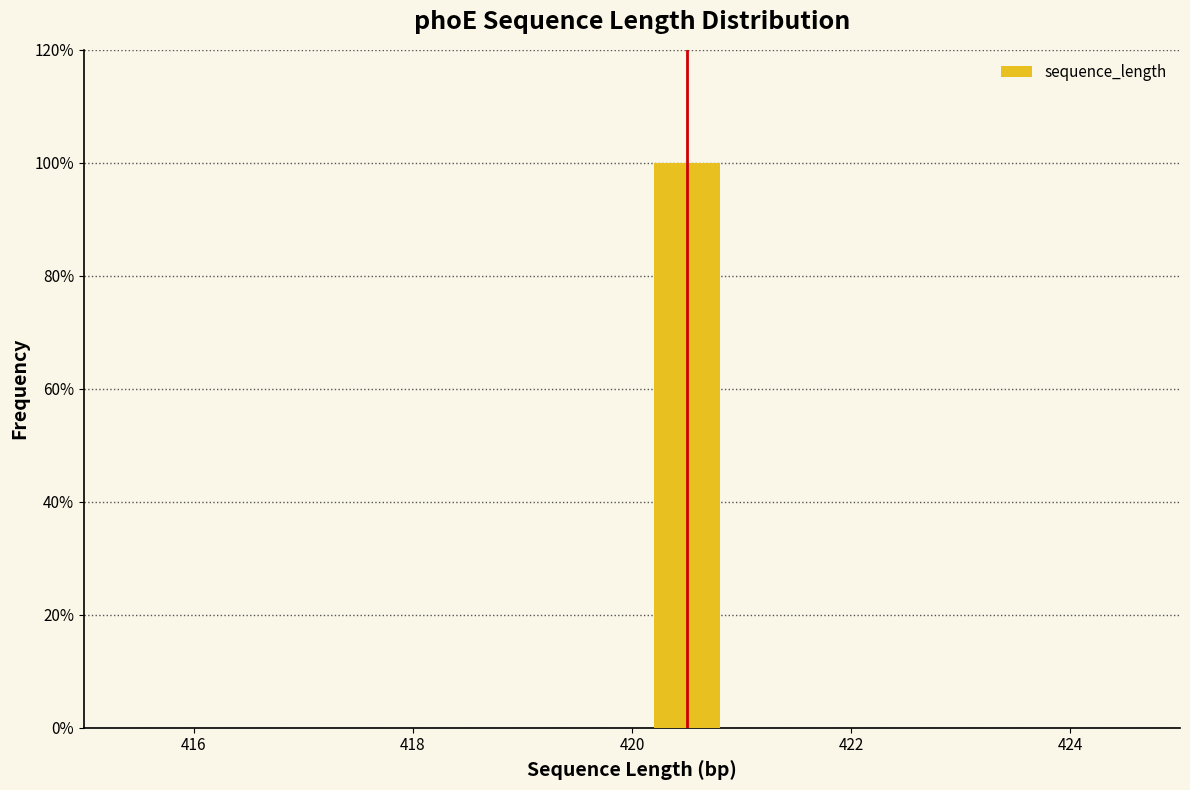

Over which range of the x-axis is the bar tallest?

420 to 421